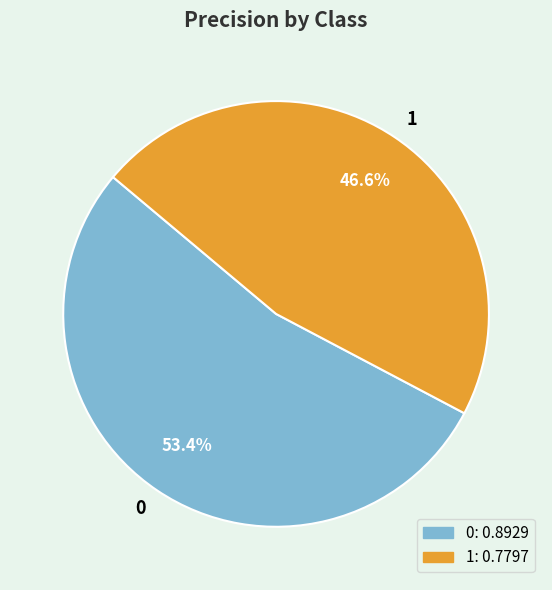

What portion of the pie excludes 0?

46.6%